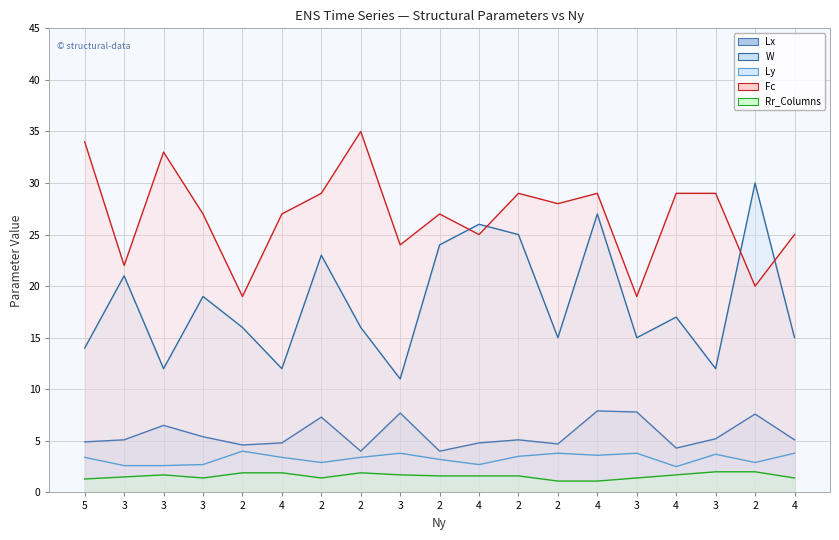

At which category is the sum across all series the highest?

4